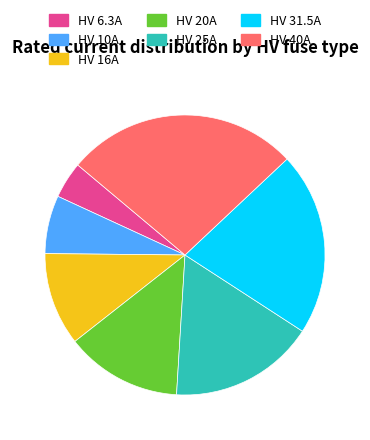

What is the smallest slice in the pie chart?

HV 6.3A